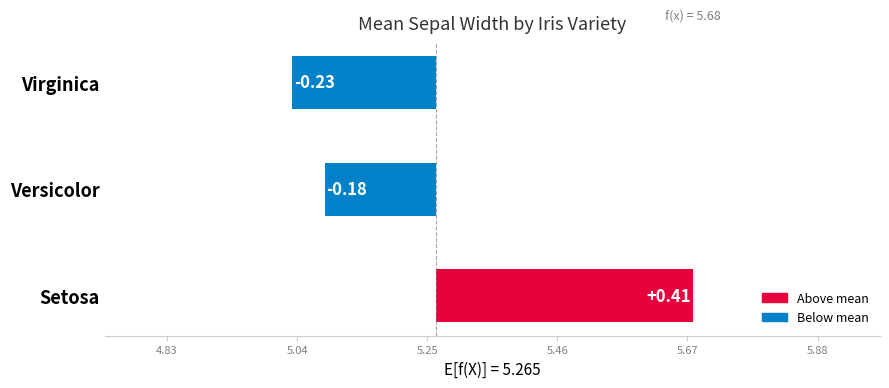

Reading left to right, extract all data points from this chart.

0.4	-0.2	-0.2